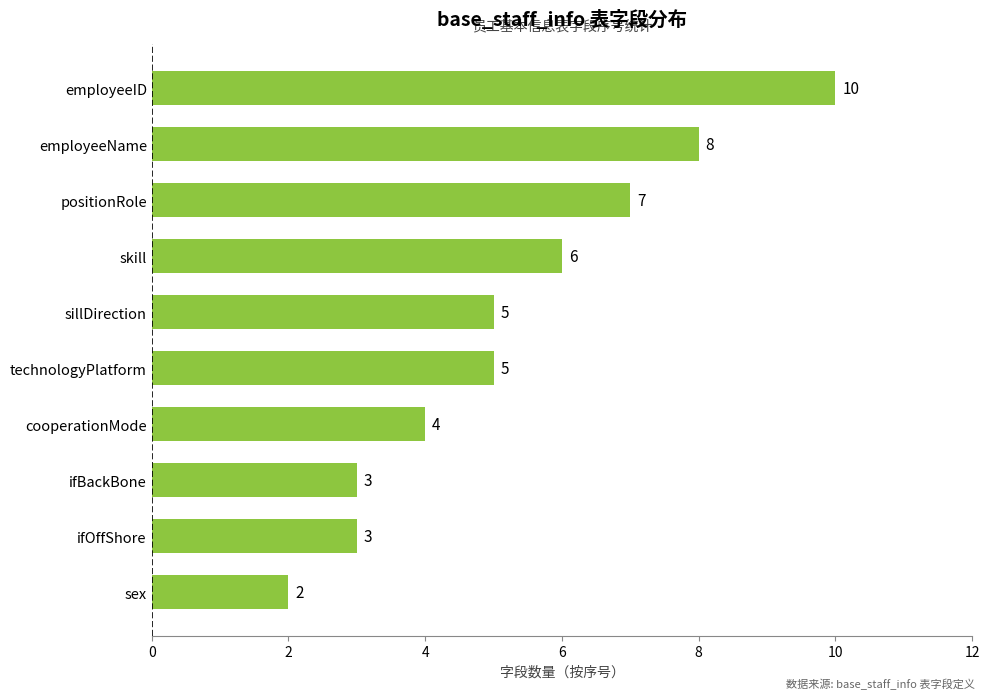

Which label corresponds to the largest value in the chart?

employeeID